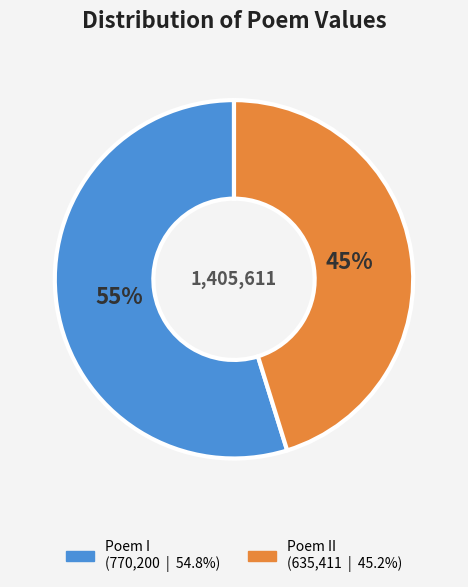

To the nearest percent, what is the average slice percentage?

50%